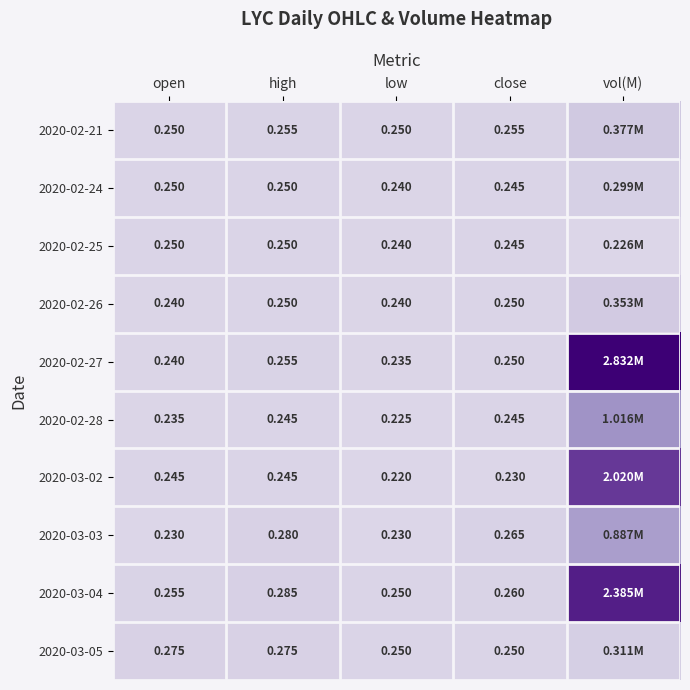

What is the difference between the maximum and minimum values in the 2020-02-27 series?

2.6